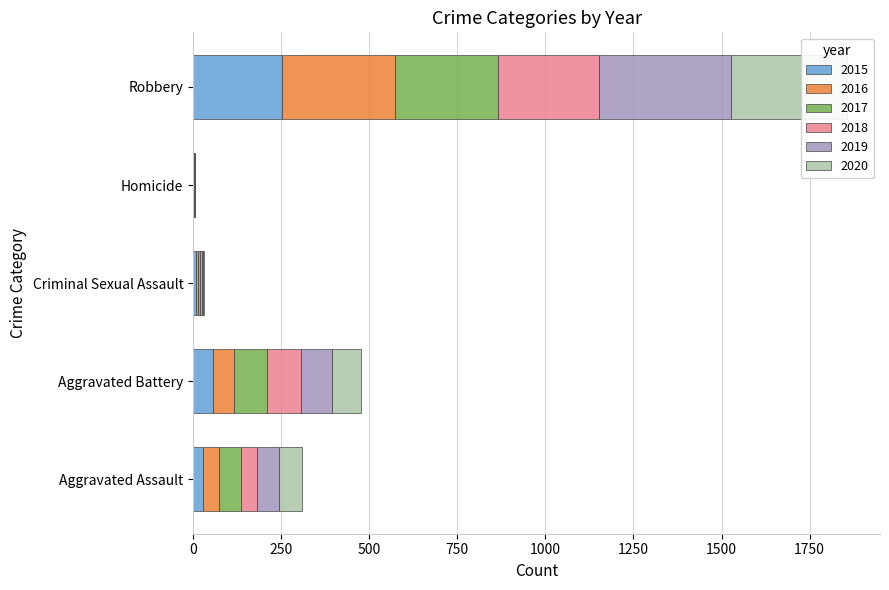

What is the maximum value shown in the chart?

376